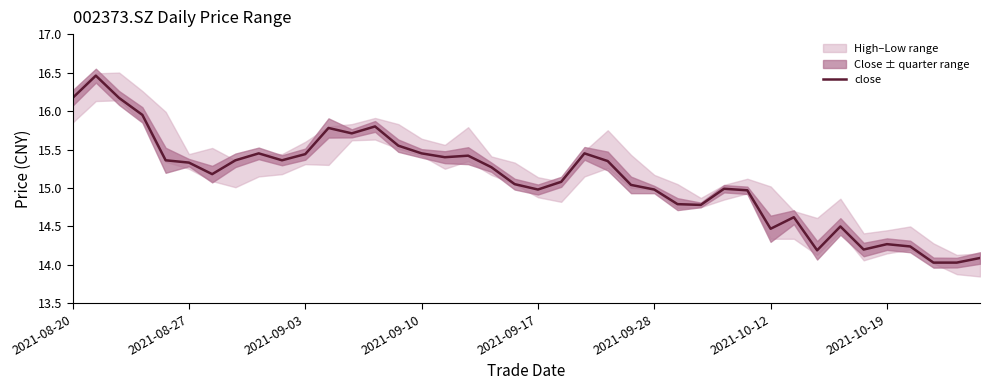

What position from the left is 8?

9